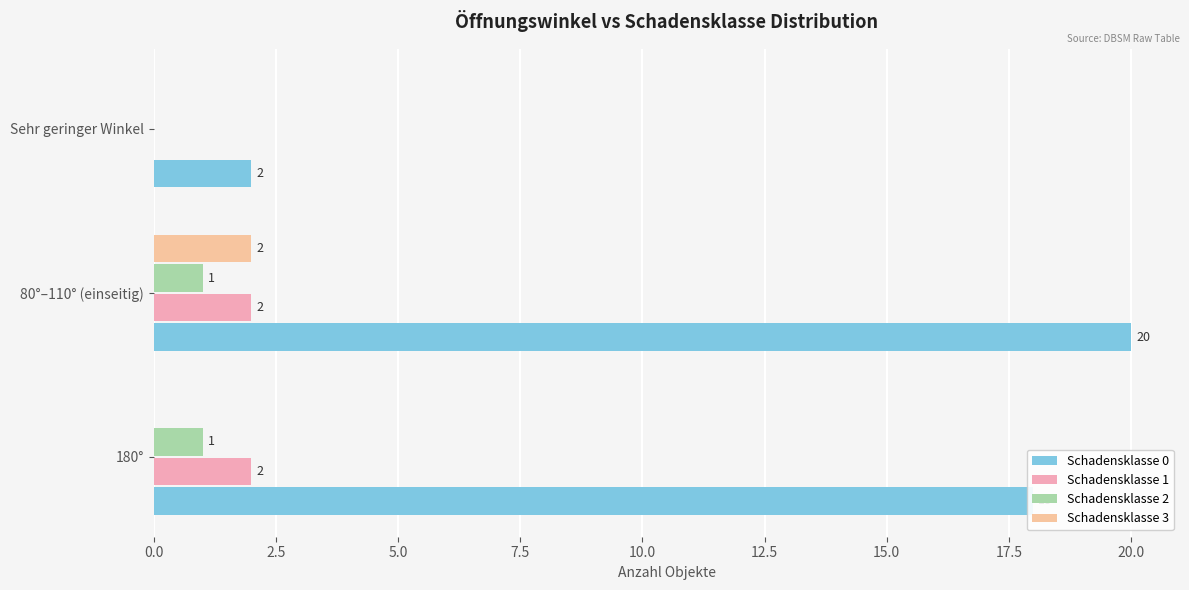

What are all the series names shown in the legend?

Schadensklasse 0, Schadensklasse 1, Schadensklasse 2, Schadensklasse 3